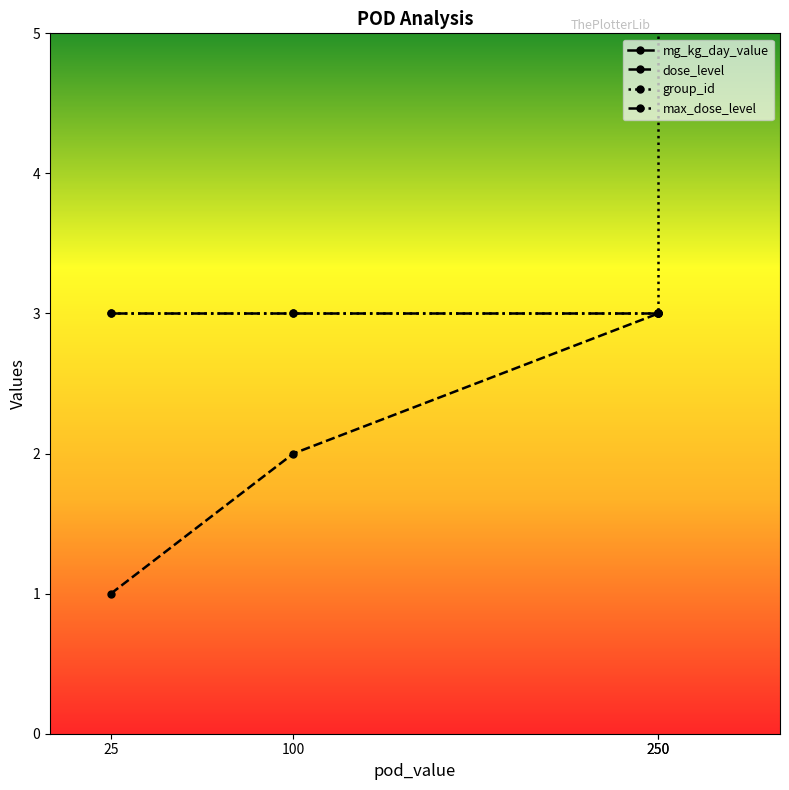

What is the total value across all series at 100?

108